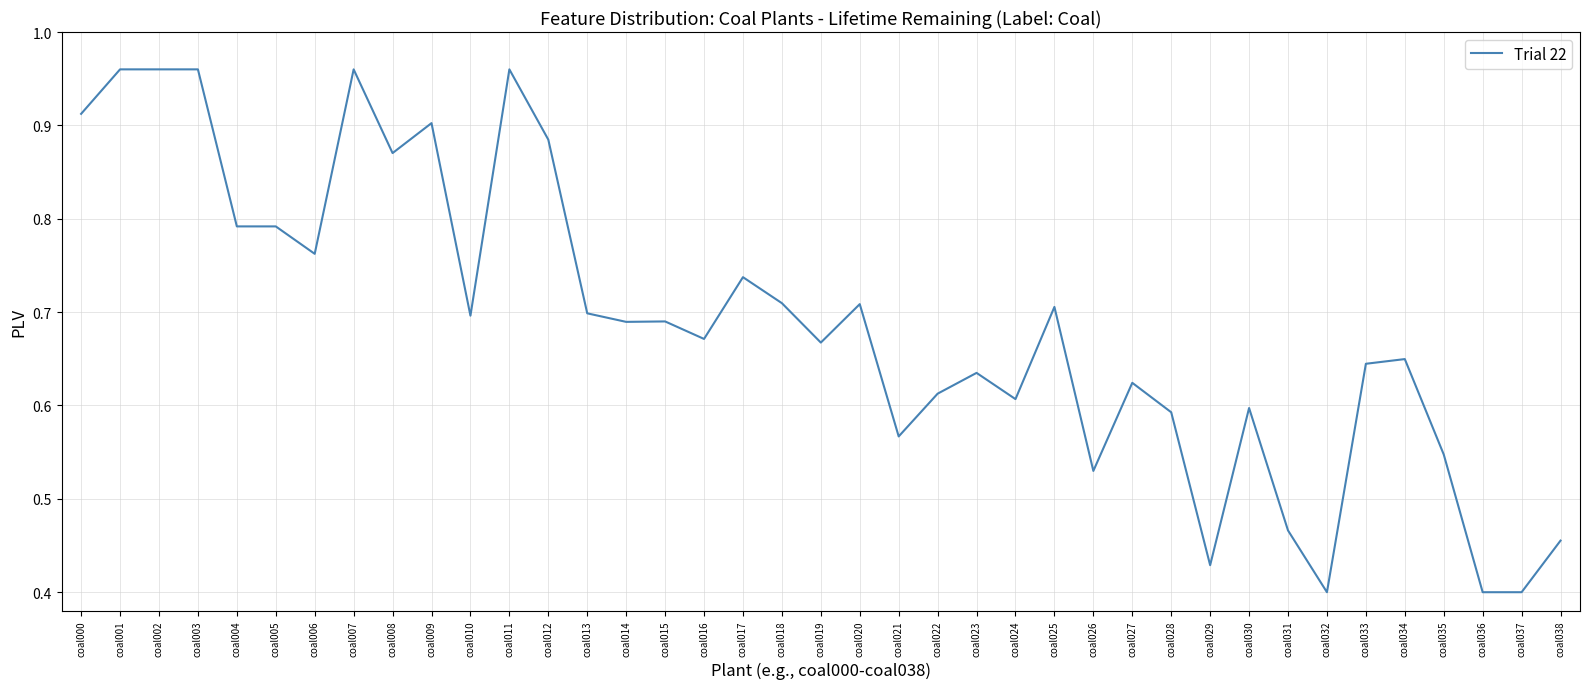

True or false: the data shows 0.3 at coal004.

False